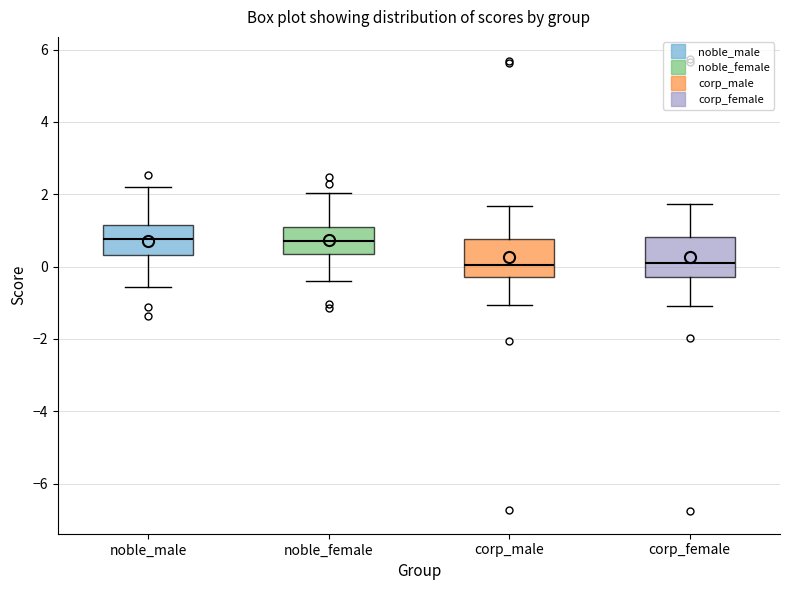

Reading left to right, read every box against the y-axis: the position of its median line, the range the box covers, and the ends of its whiskers. The values are not printed on the chart, so give them approximately, as read against the axis.

noble_male: median 0.8, box 0.4 to 1.2, whiskers -0.6 to 2.2
noble_female: median 0.8, box 0.4 to 1.0, whiskers -0.4 to 2.0
corp_male: median 0.0, box -0.2 to 0.8, whiskers -1.0 to 1.6
corp_female: median 0.0, box -0.2 to 0.8, whiskers -1.0 to 1.8